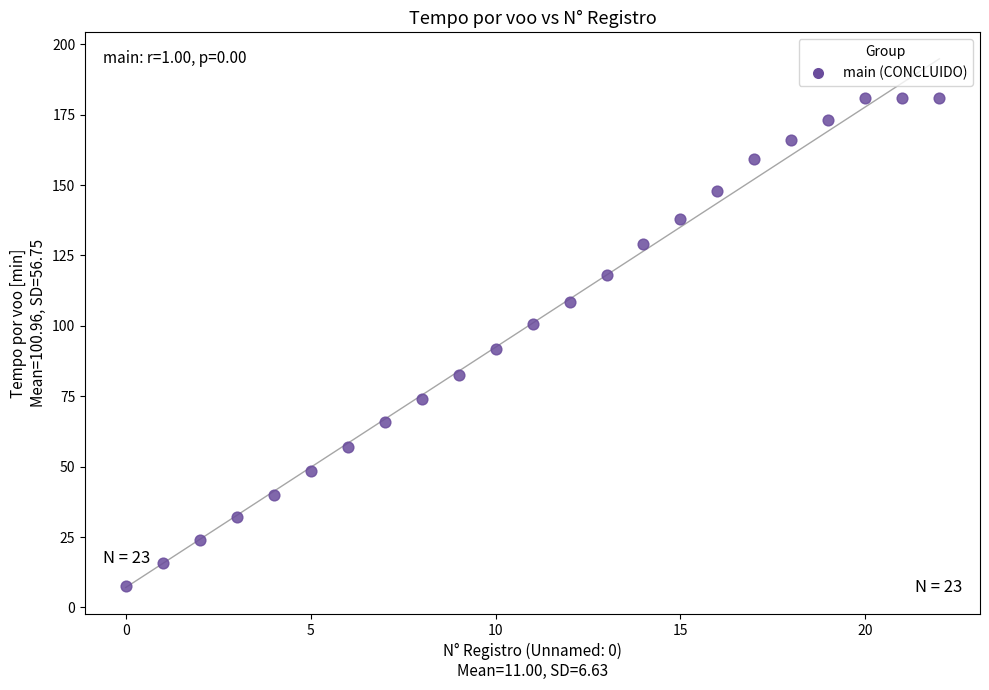

What is the range of Y values (max minus min)?

173.0